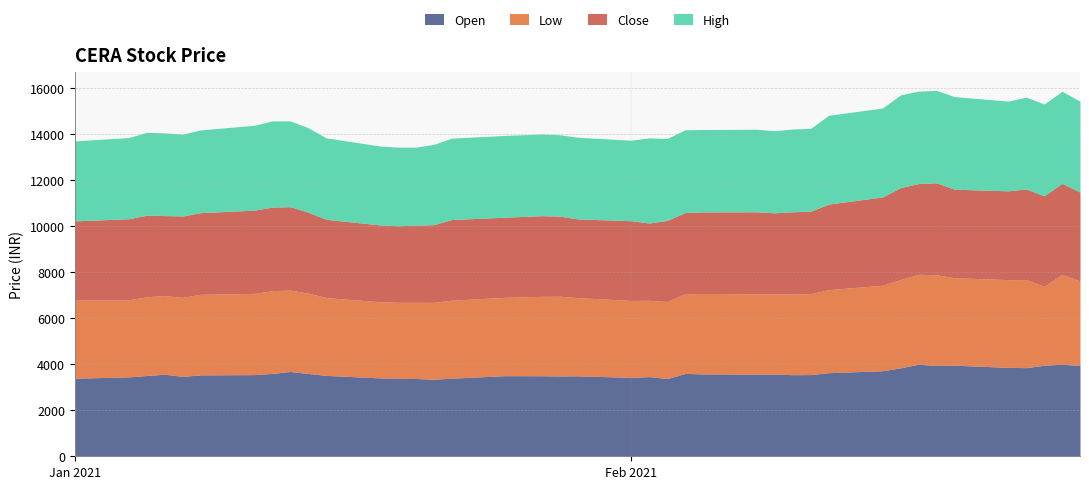

Is it true that Close equals 2401.4 at 22?

False